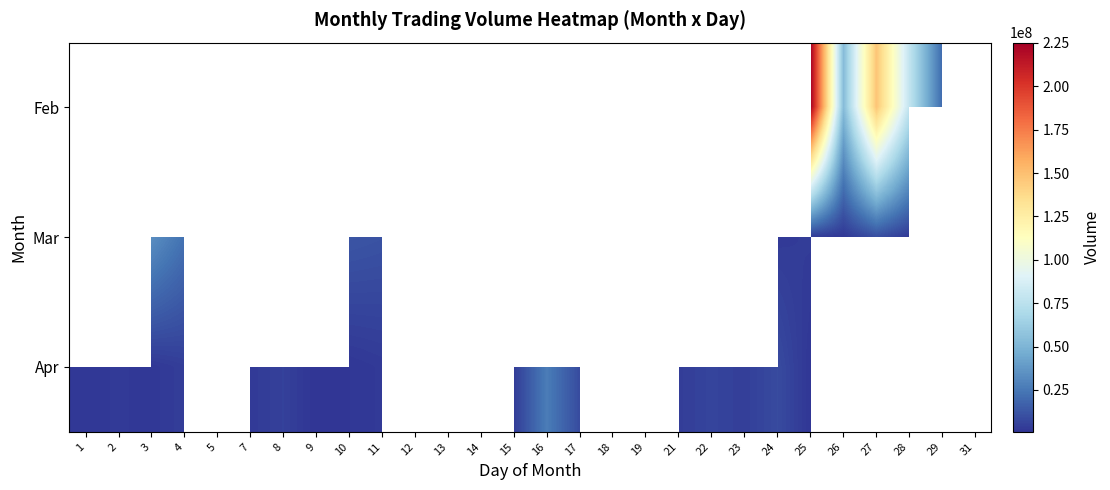

The value of Mar at 24 is 1920877.3. True or false?

False